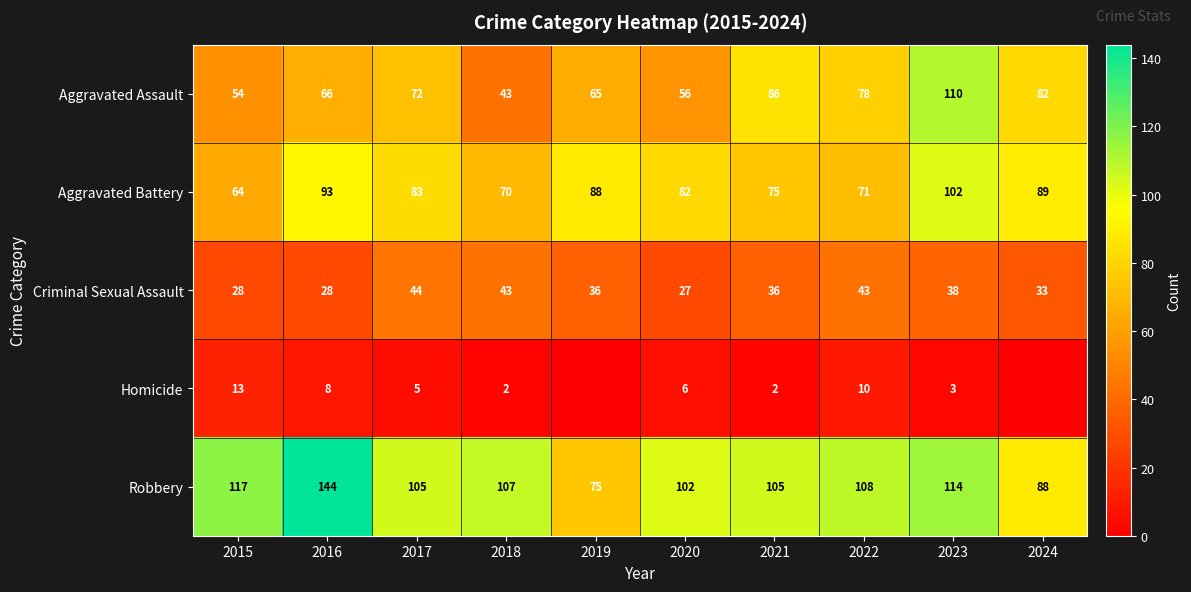

At which category is the sum across all series the highest?

2023